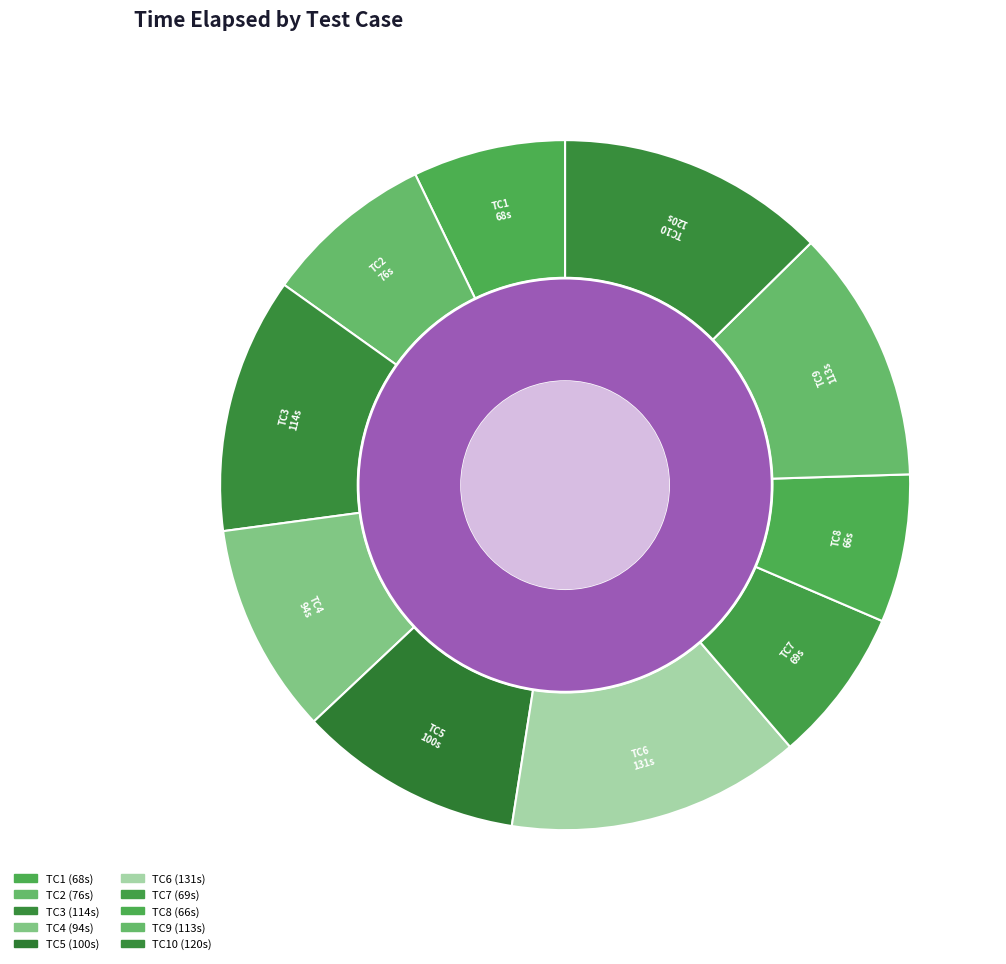

Rank the categories by value from lowest to highest.

TC8, TC1, TC7, TC2, TC4, TC5, TC9, TC3, TC10, TC6